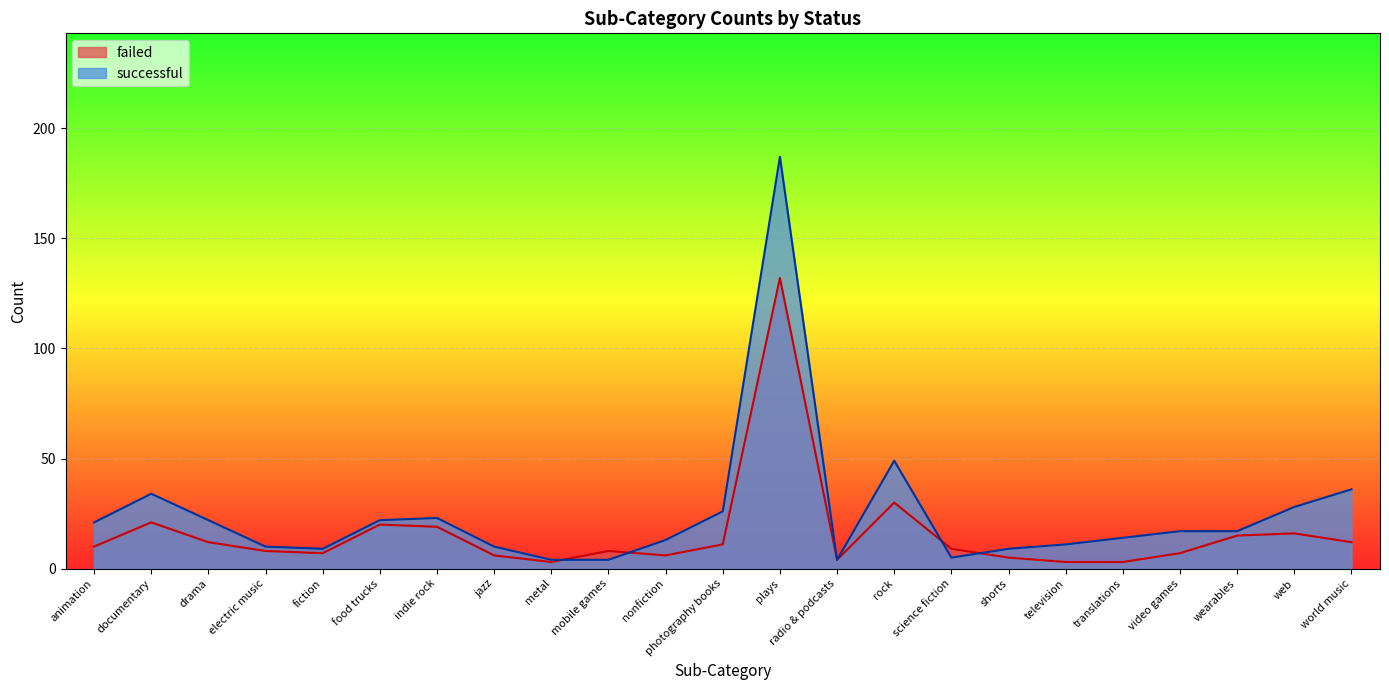

The failed series shows 21 at drama. True or false?

False